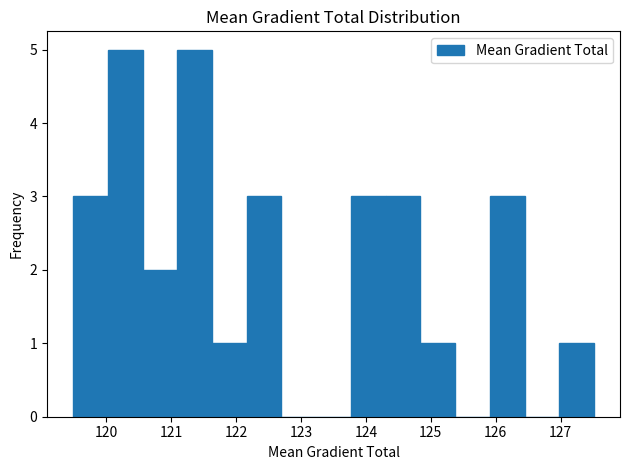

Reading left to right, transcribe this chart: for each bar, give the range it covers on the x-axis and its height. Neither the bar edges nor the heights are printed on the chart, so give them approximately, as read against the axes.

119.5 to 120.0: 3
120.0 to 120.6: 5
120.6 to 121.1: 2
121.1 to 121.6: 5
121.6 to 122.2: 1
122.2 to 122.7: 3
122.7 to 123.2: 0
123.2 to 123.8: 0
123.8 to 124.3: 3
124.3 to 124.8: 3
124.8 to 125.4: 1
125.4 to 125.9: 0
125.9 to 126.4: 3
126.4 to 127.0: 0
127.0 to 127.5: 1